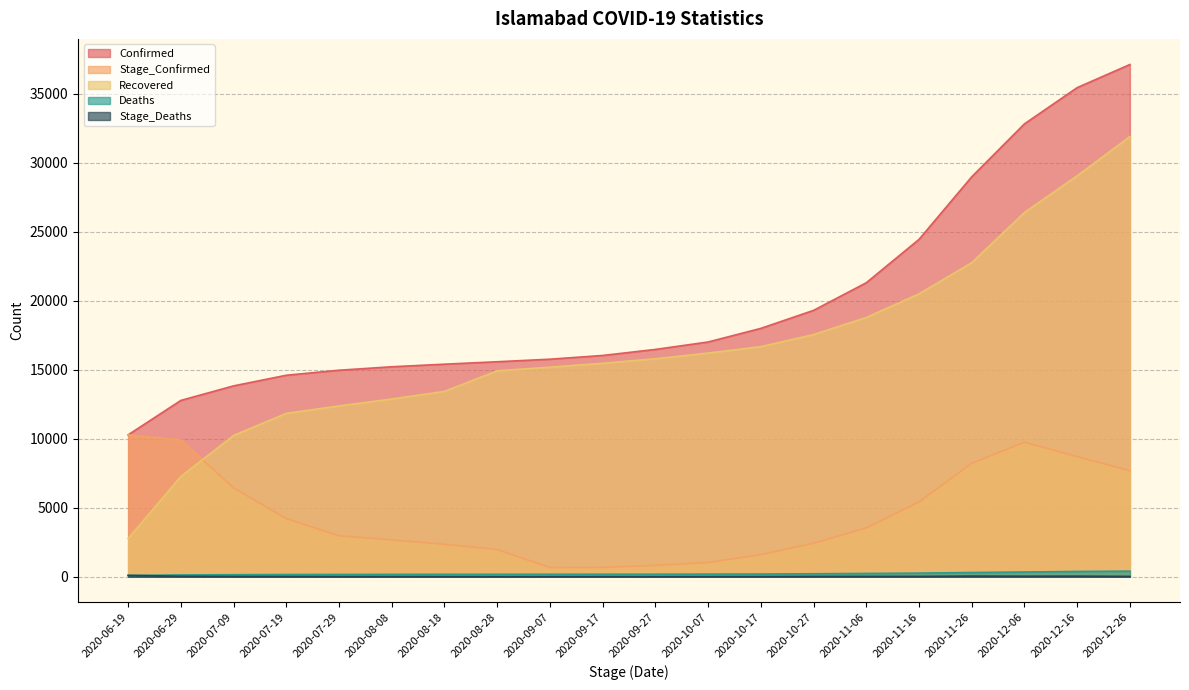

Reading left to right, what are all the values shown in this chart?

Confirmed: 2020-06-19=10279	2020-06-29=12775	2020-07-09=13829	2020-07-19=14599	2020-07-29=14963	2020-08-08=15214	2020-08-18=15401	2020-08-28=15578	2020-09-07=15762	2020-09-17=16033	2020-09-27=16470	2020-10-07=17009	2020-10-17=17996	2020-10-27=19300	2020-11-06=21302	2020-11-16=24444	2020-11-26=28980	2020-12-06=32816	2020-12-16=35441	2020-12-26=37117
Stage_Confirmed: 2020-06-19=10279	2020-06-29=9910	2020-07-09=6440	2020-07-19=4213	2020-07-29=2968	2020-08-08=2672	2020-08-18=2352	2020-08-28=1973	2020-09-07=664	2020-09-17=672	2020-09-27=823	2020-10-07=1033	2020-10-17=1603	2020-10-27=2434	2020-11-06=3541	2020-11-16=5422	2020-11-26=8222	2020-12-06=9753	2020-12-16=8704	2020-12-26=7683
Recovered: 2020-06-19=2770	2020-06-29=7261	2020-07-09=10240	2020-07-19=11836	2020-07-29=12377	2020-08-08=12878	2020-08-18=13430	2020-08-28=14923	2020-09-07=15184	2020-09-17=15467	2020-09-27=15795	2020-10-07=16206	2020-10-17=16672	2020-10-27=17547	2020-11-06=18786	2020-11-16=20498	2020-11-26=22758	2020-12-06=26396	2020-12-16=29053	2020-12-26=31895
Deaths: 2020-06-19=95	2020-06-29=128	2020-07-09=146	2020-07-19=159	2020-07-29=165	2020-08-08=171	2020-08-18=175	2020-08-28=175	2020-09-07=177	2020-09-17=180	2020-09-27=181	2020-10-07=187	2020-10-17=194	2020-10-27=214	2020-11-06=236	2020-11-16=260	2020-11-26=305	2020-12-06=341	2020-12-16=381	2020-12-26=404
Stage_Deaths: 2020-06-19=95	2020-06-29=33	2020-07-09=18	2020-07-19=13	2020-07-29=6	2020-08-08=6	2020-08-18=4	2020-08-28=0	2020-09-07=2	2020-09-17=3	2020-09-27=1	2020-10-07=6	2020-10-17=7	2020-10-27=20	2020-11-06=22	2020-11-16=24	2020-11-26=45	2020-12-06=36	2020-12-16=40	2020-12-26=23